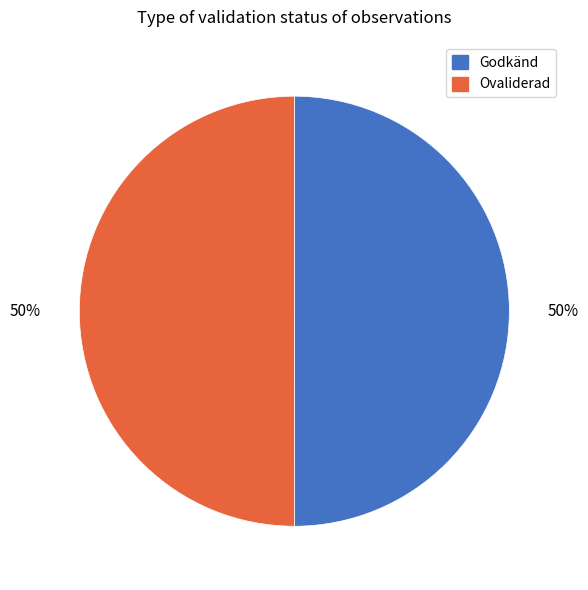

To the nearest percent, what is the average slice percentage?

50%